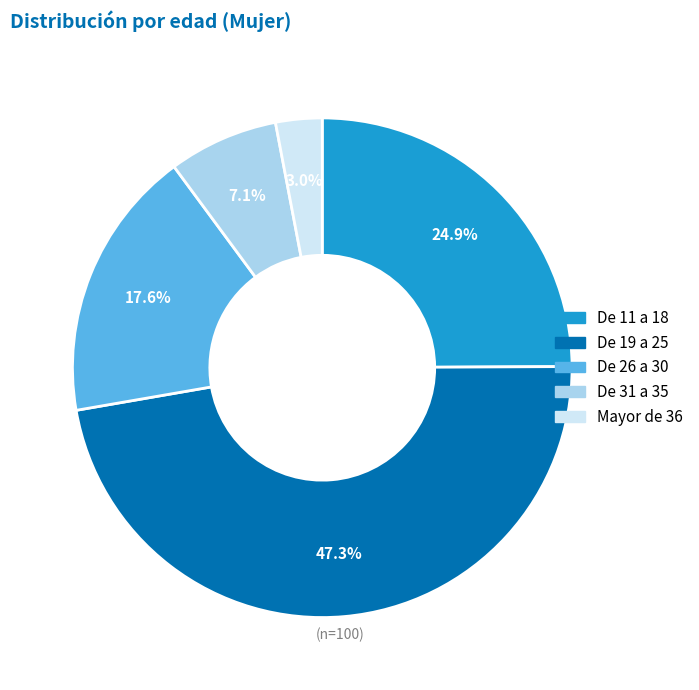

How many segments does this pie chart have?

5